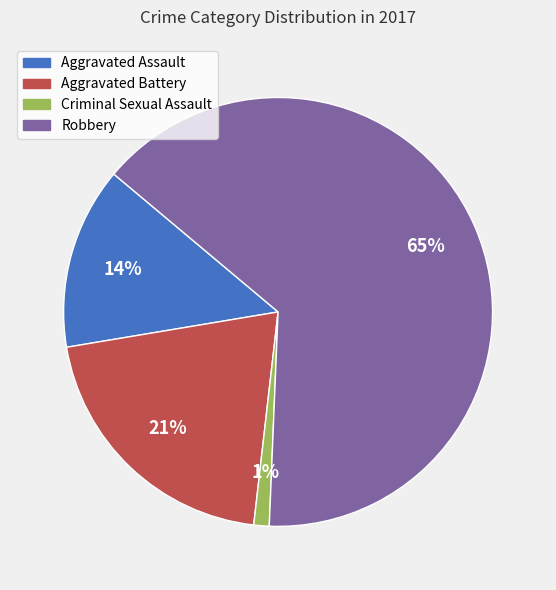

What is the smallest slice in the pie chart?

Criminal Sexual Assault